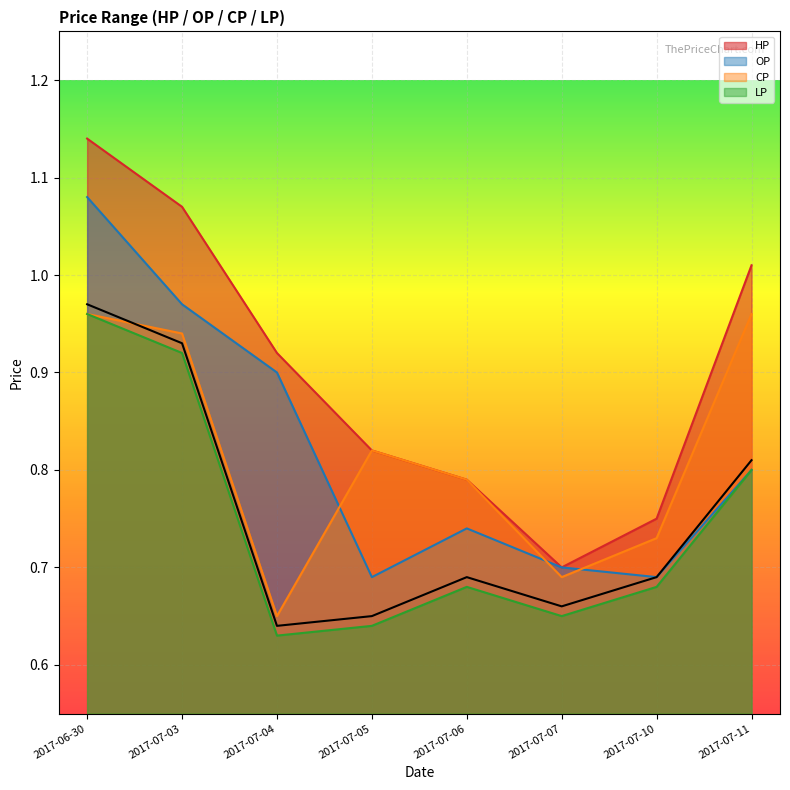

What is the difference between the second highest and second lowest values in the HP series?

0.3